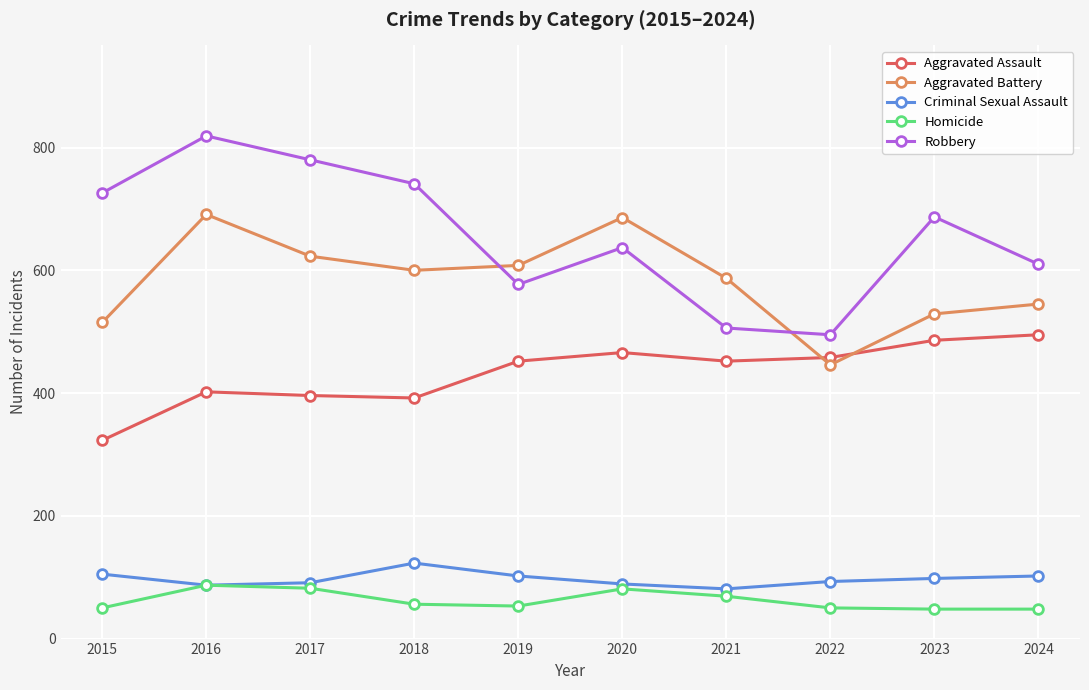

What is the total value across all series at 2018?

1912